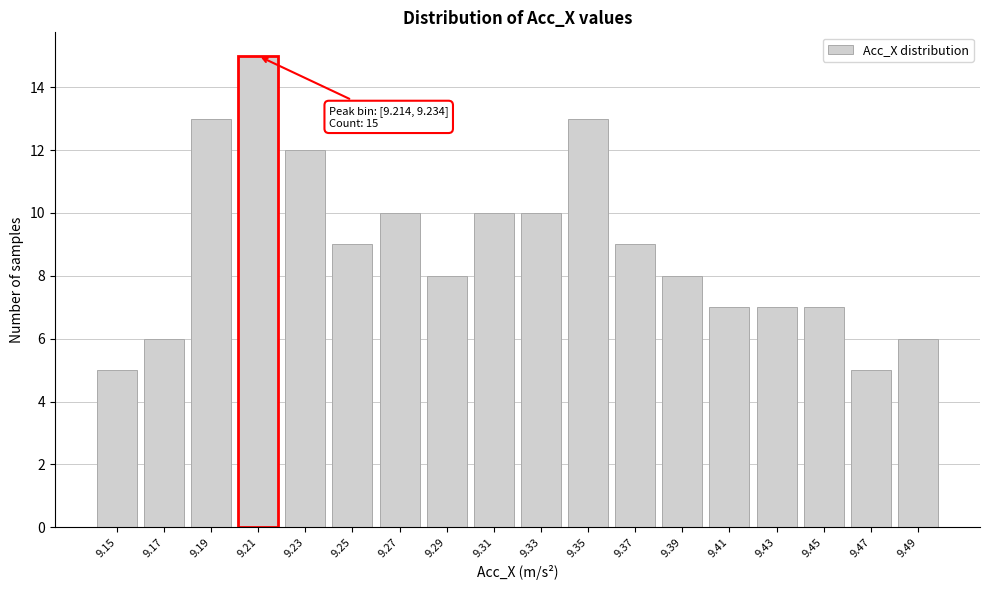

Reading left to right, list all the values displayed in this chart.

5	6	13	15	12	9	10	8	10	10	13	9	8	7	7	7	5	6